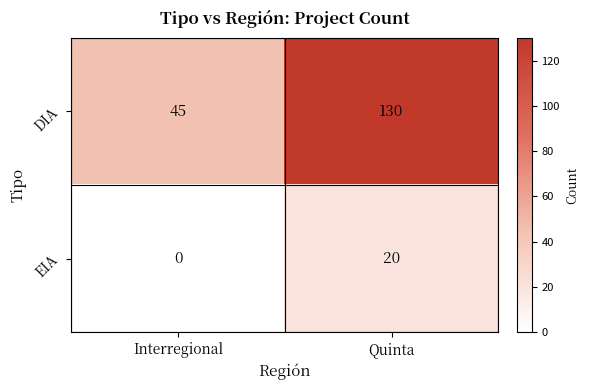

At which category is the sum across all series the highest?

Quinta